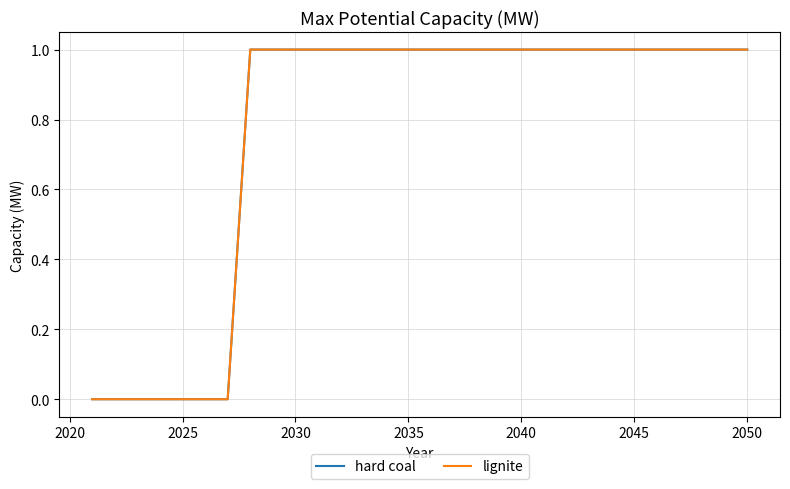

Does the chart have visible grid lines?

Yes